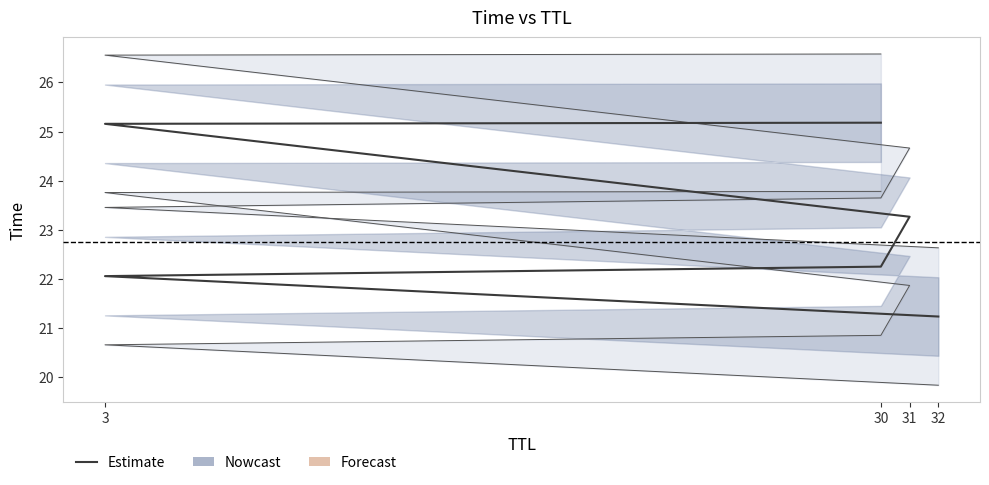

What is the label of the 4th point from the left?

31